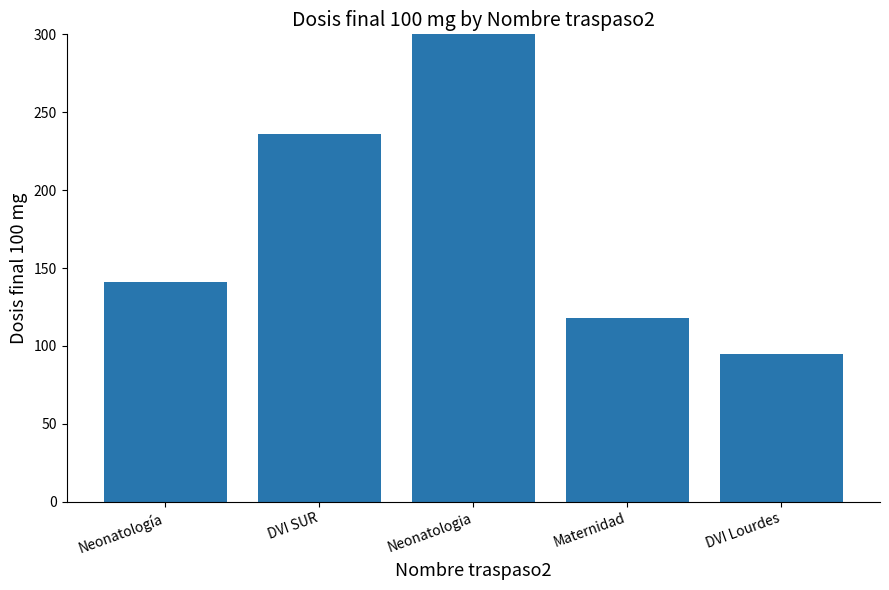

How many values are below 141?

2